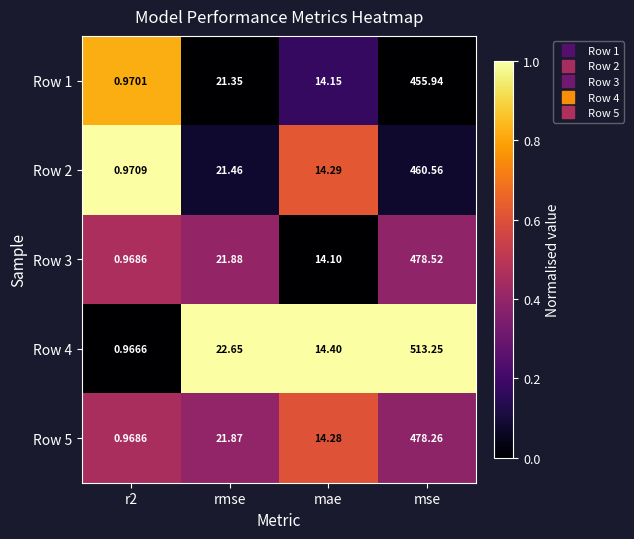

What is the spread (max minus min) of values at mae?

0.3